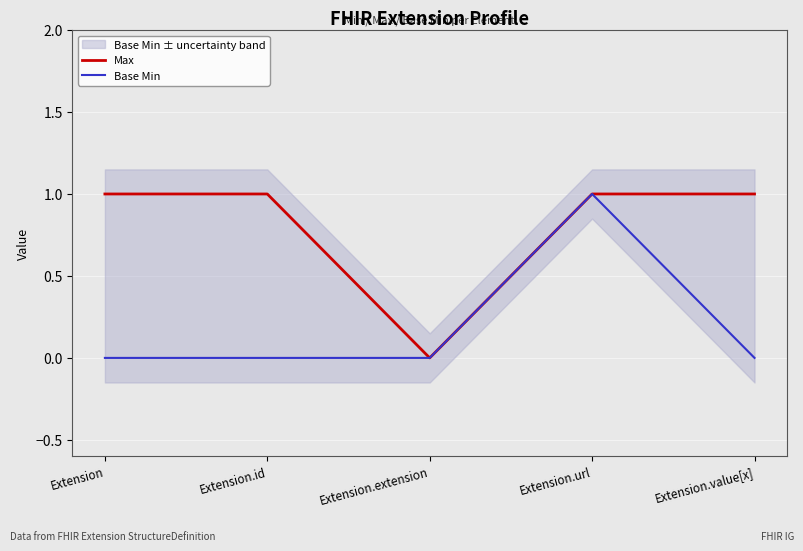

What is the maximum value shown in the chart?

1